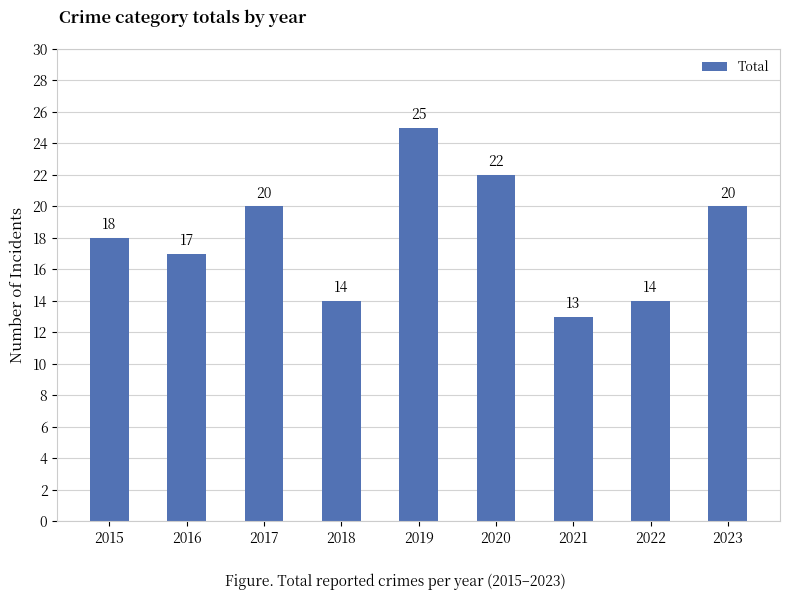

Which label corresponds to the smallest value in the chart?

2021